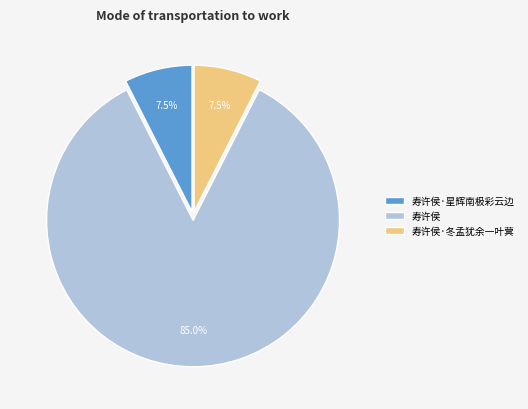

How much of the chart is everything except 寿许侯·冬孟犹余一叶蓂?

92.5%